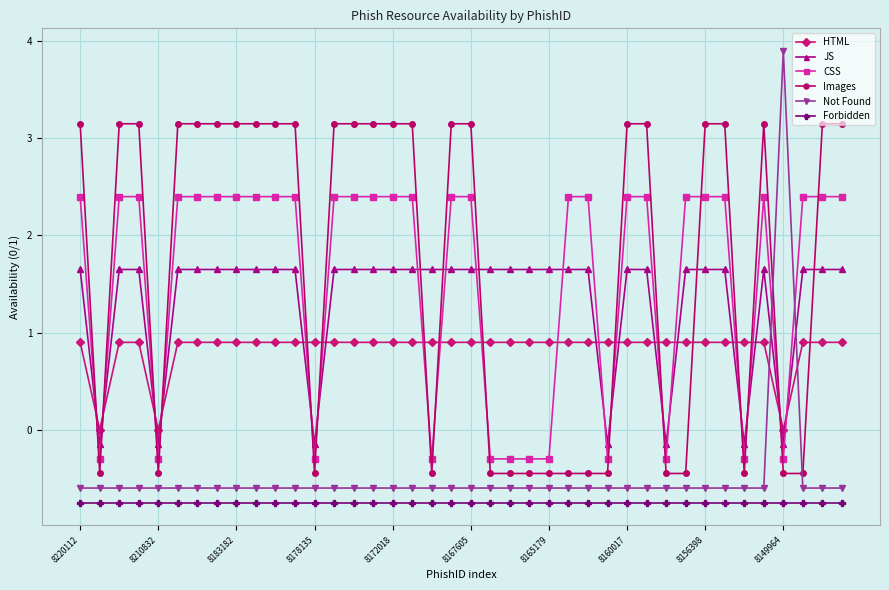

How many times do CSS and HTML cross each other?

18